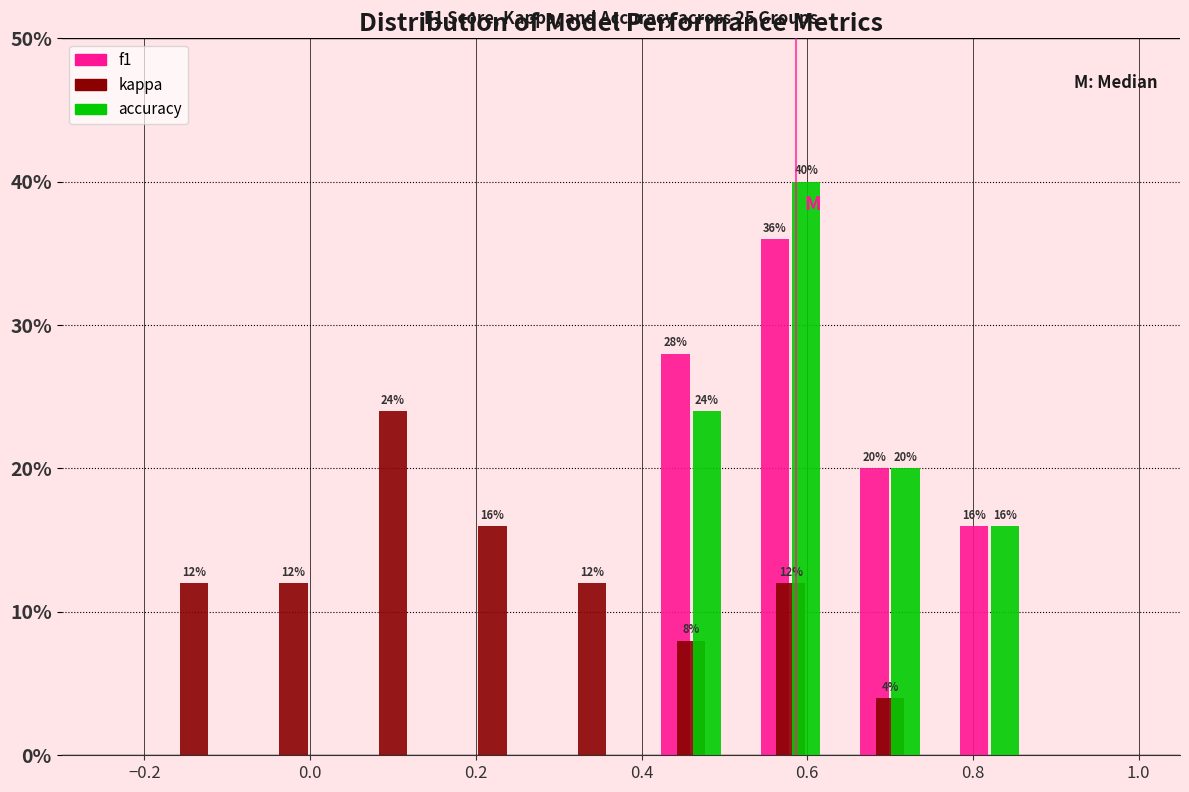

In the kappa series, which range on the x-axis has the tallest bar?

0.04 to 0.16